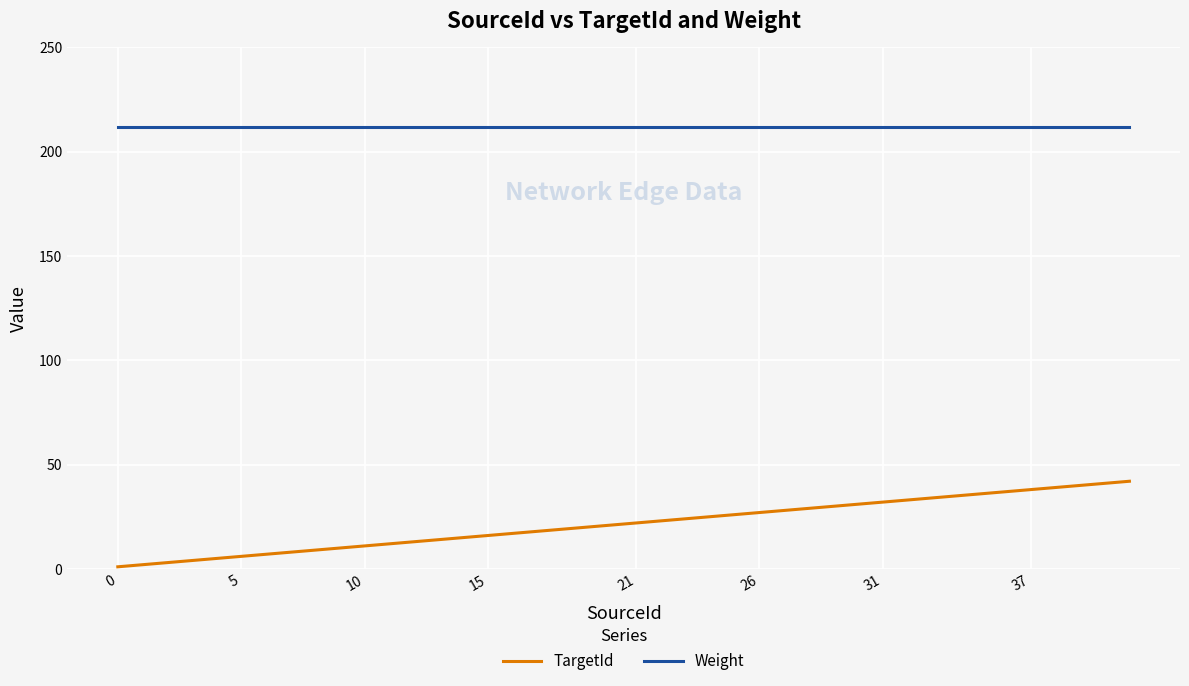

What is the highest value of the TargetId series?

42